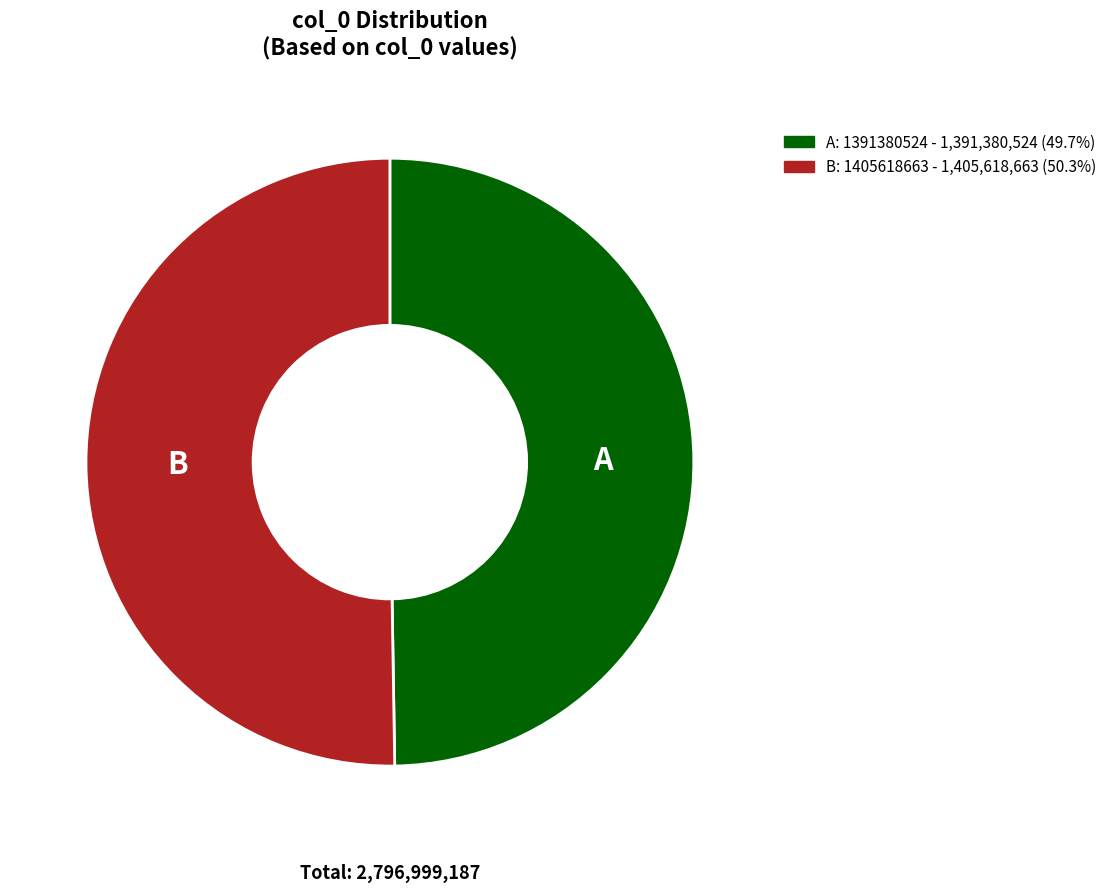

Is there a majority slice in this chart?

Yes